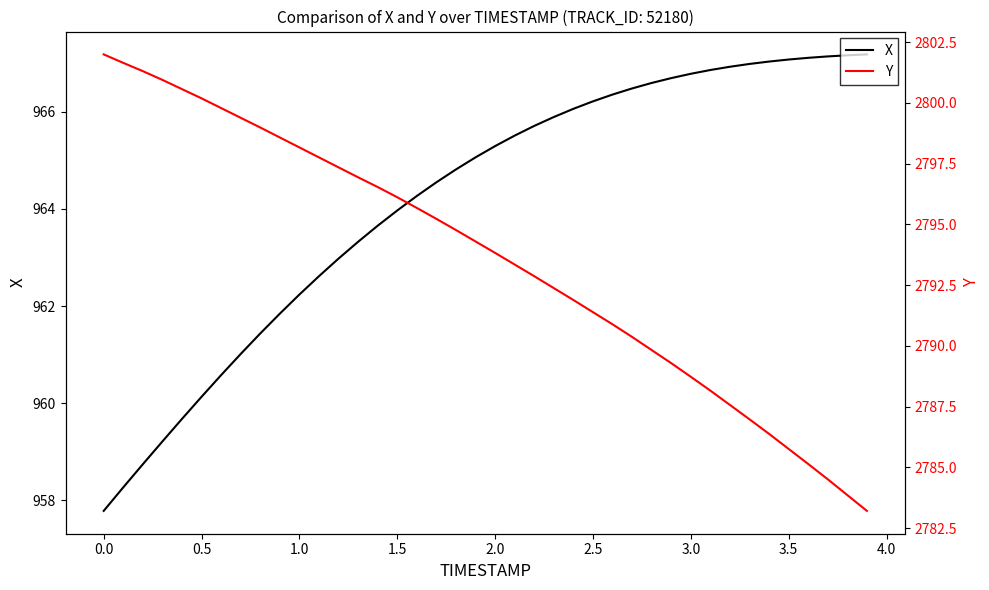

List the series in order of their peak value, highest first.

Y, X